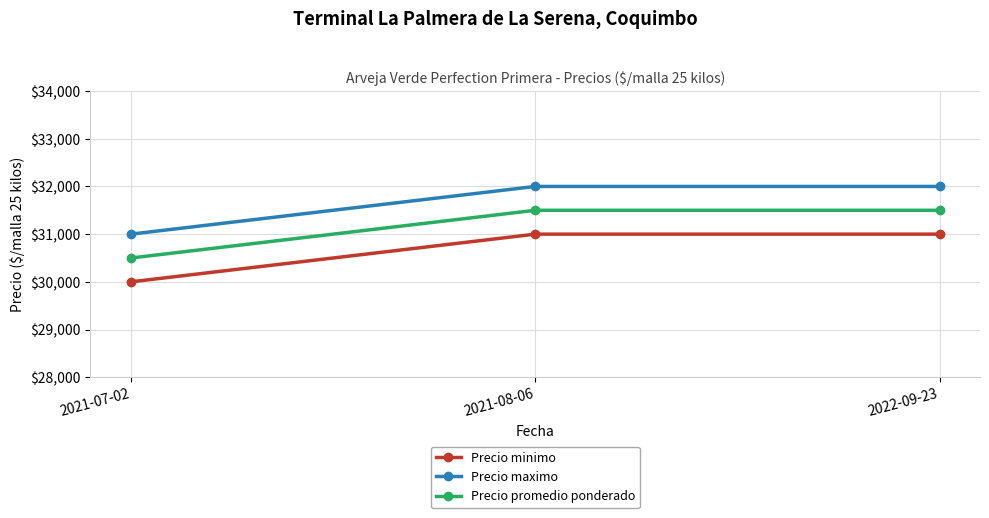

What is the spread (max minus min) of values at 2021-07-02?

1000